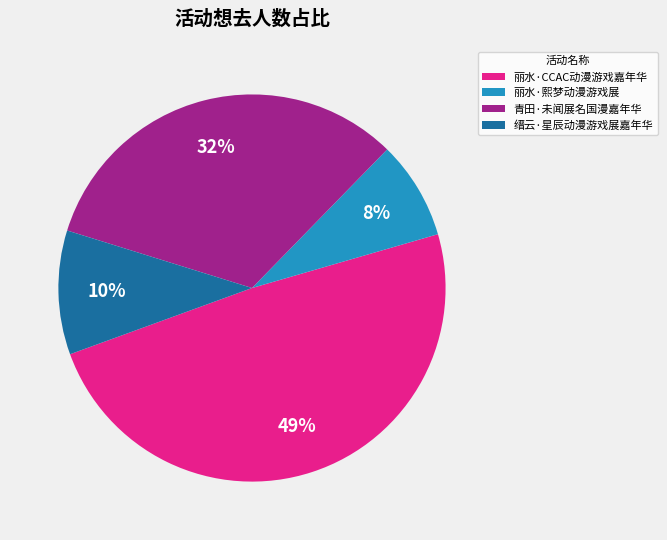

Between 丽水·CCAC动漫游戏嘉年华 and 青田·未闻展名国漫嘉年华, which is larger?

丽水·CCAC动漫游戏嘉年华